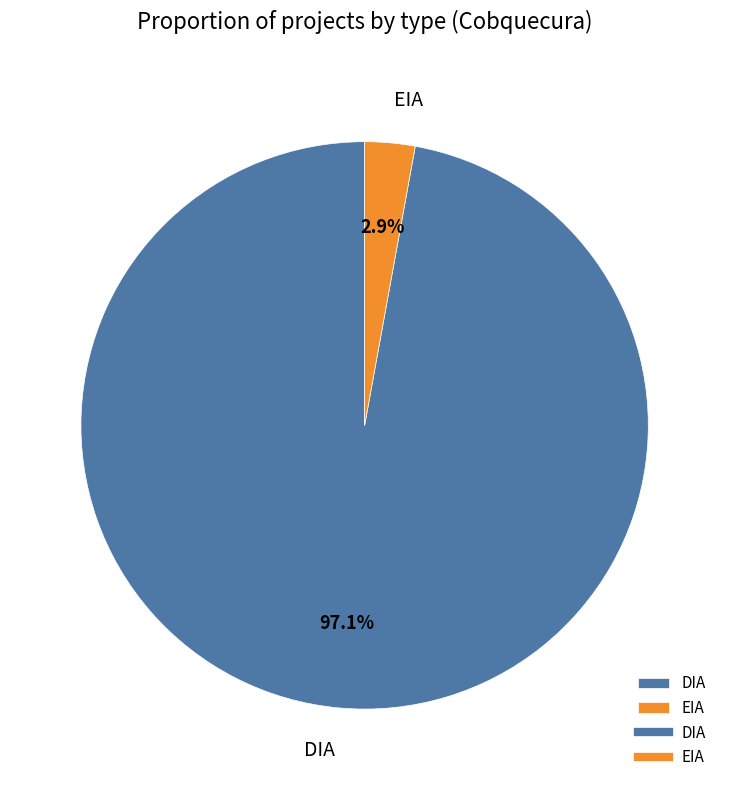

How many segments does this pie chart have?

2